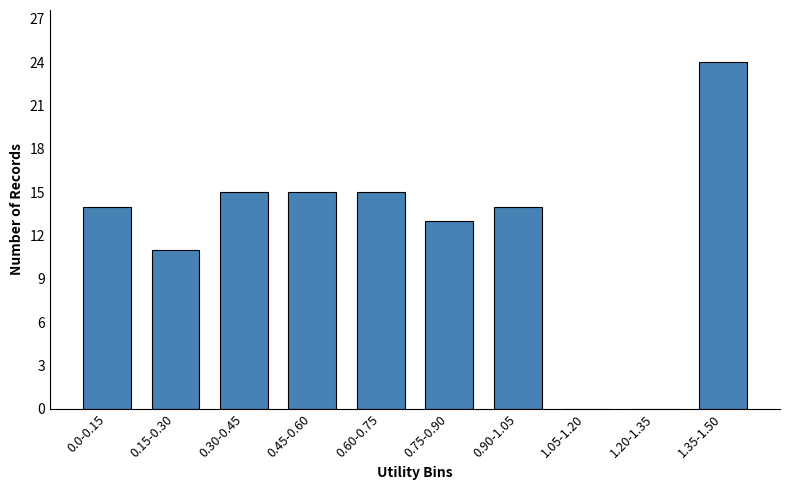

Reading left to right, transcribe all the data shown in this chart.

0.0-0.15=14	0.15-0.30=11	0.30-0.45=15	0.45-0.60=15	0.60-0.75=15	0.75-0.90=13	0.90-1.05=14	1.05-1.20=0	1.20-1.35=0	1.35-1.50=24